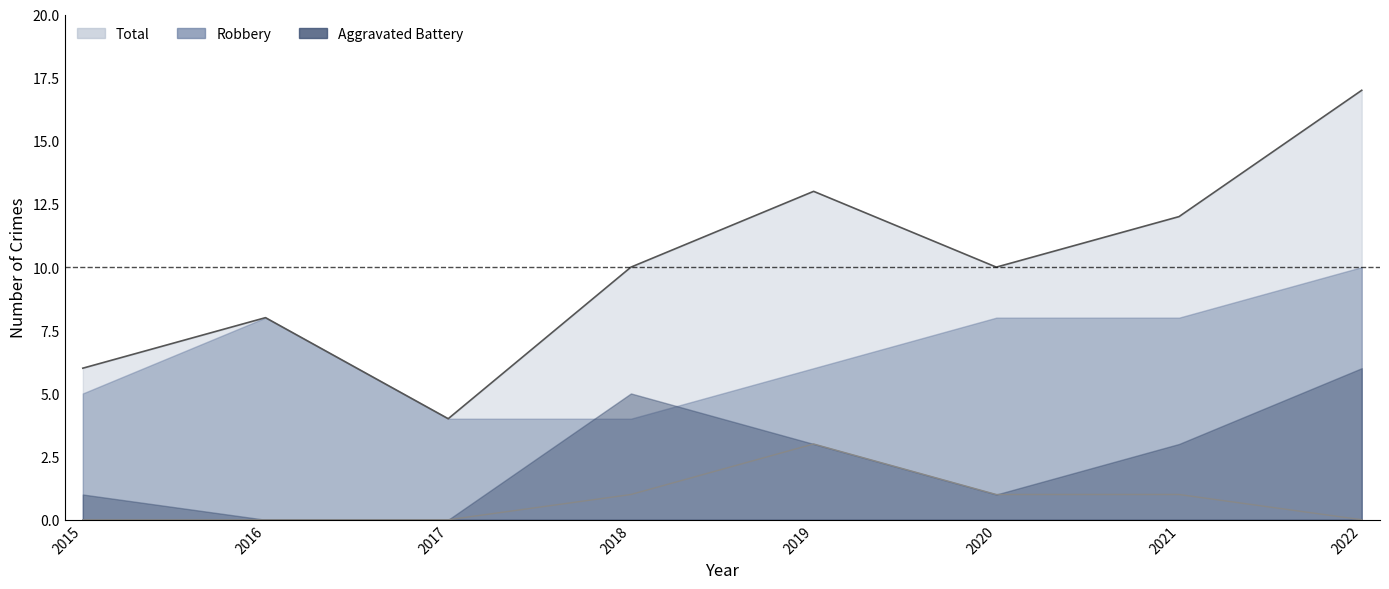

How many values in the Total series are below 10?

3